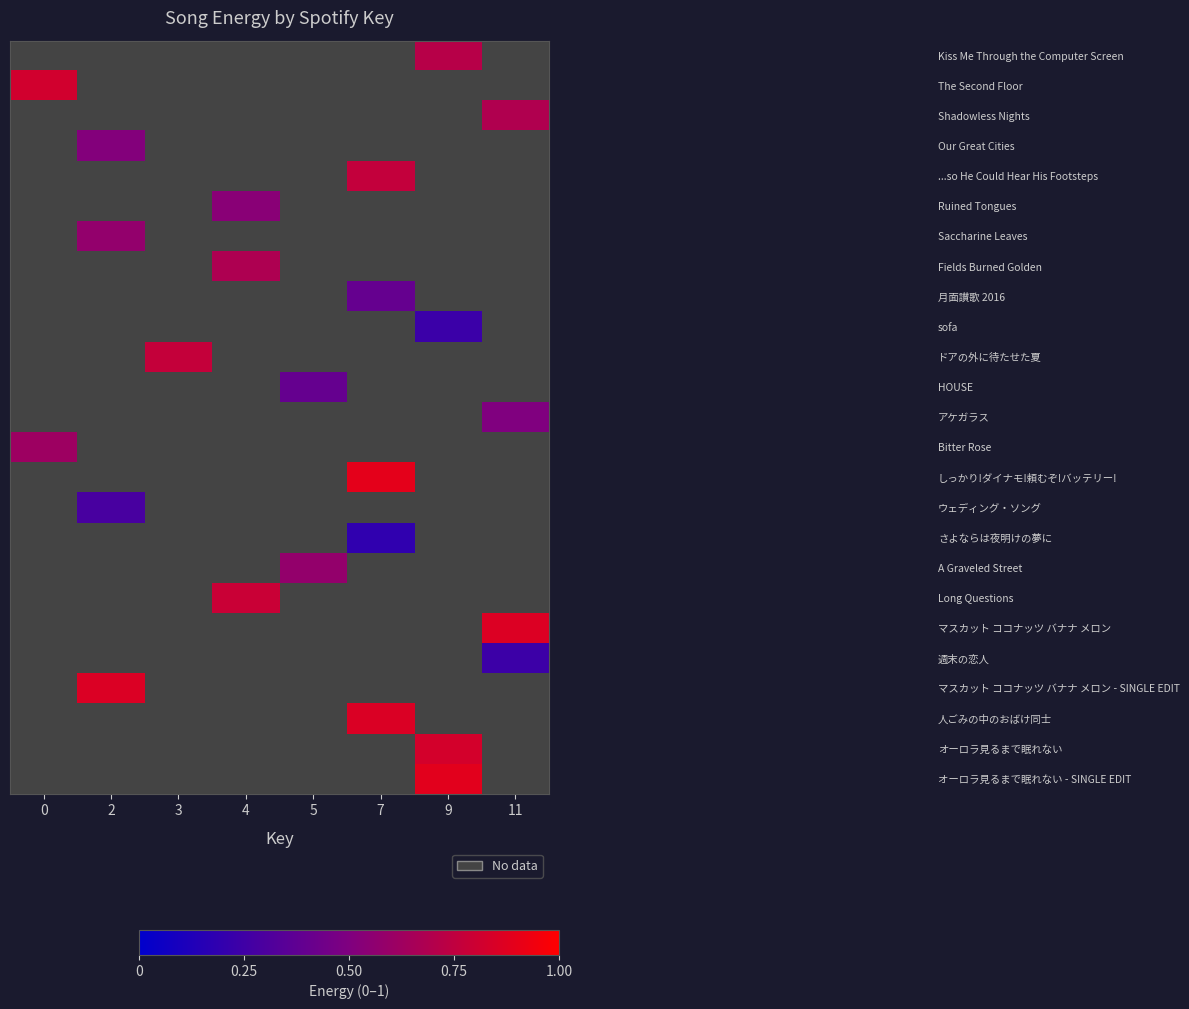

What is the difference between the highest and lowest values at 9?

0.7